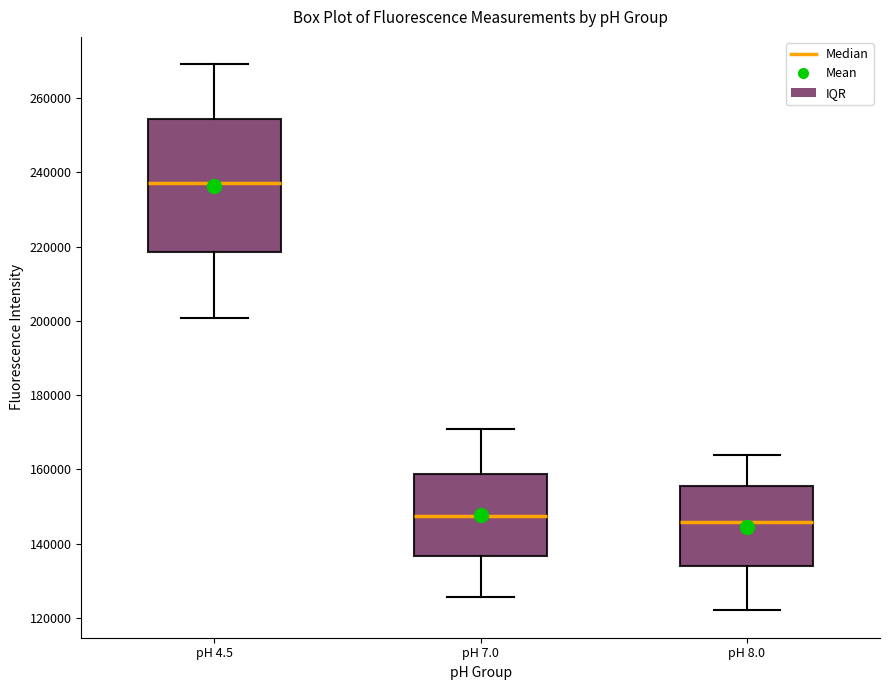

Reading left to right, read every box against the y-axis: the position of its median line, the range the box covers, and the ends of its whiskers. The values are not printed on the chart, so give them approximately, as read against the axis.

pH 4.5: median 238000, box 218000 to 254000, whiskers 200000 to 270000
pH 7.0: median 148000, box 136000 to 158000, whiskers 126000 to 172000
pH 8.0: median 146000, box 134000 to 156000, whiskers 122000 to 164000